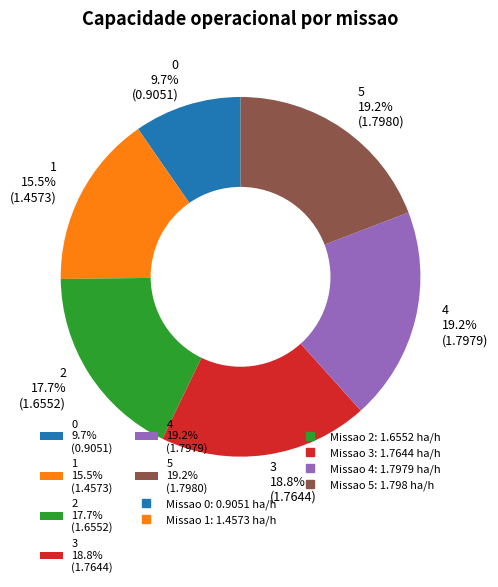

Is there a majority slice in this chart?

No